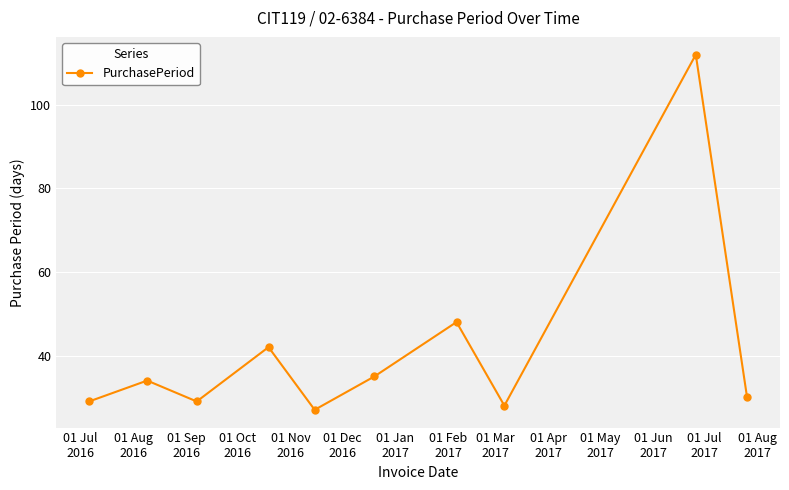

How many interior local valleys (lower than both neighbors) does the data have?

3